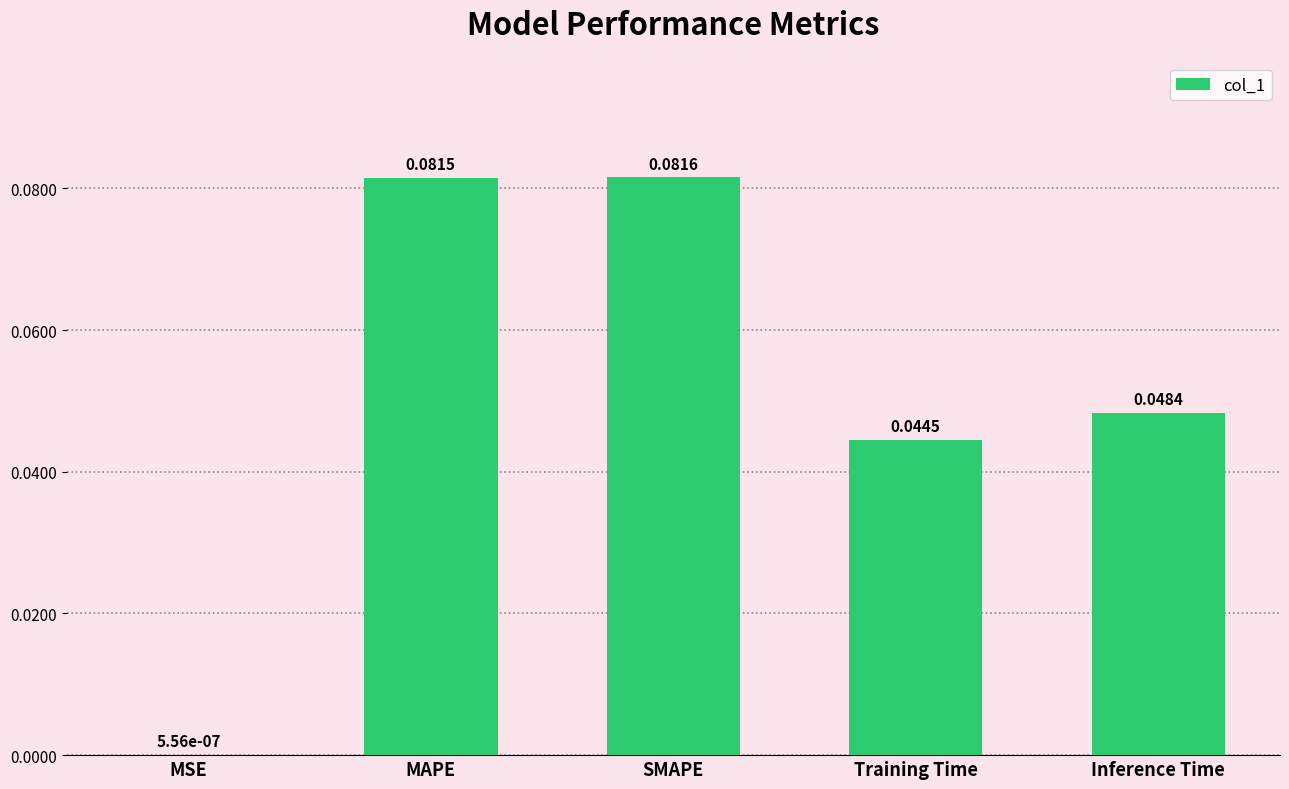

What is the sum of all values?

0.3